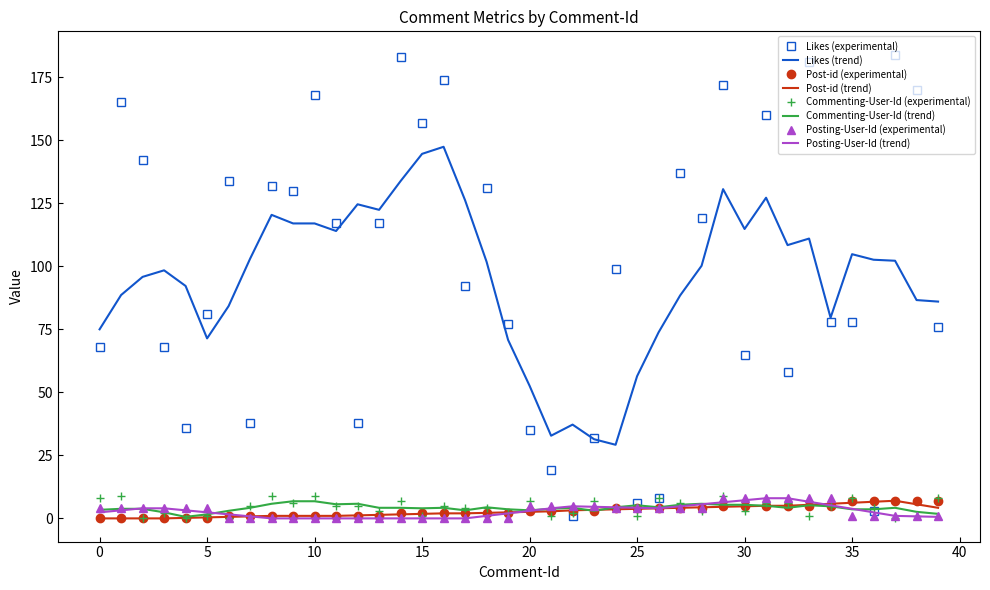

Which series has the largest range (max minus min)?

Likes (experimental)